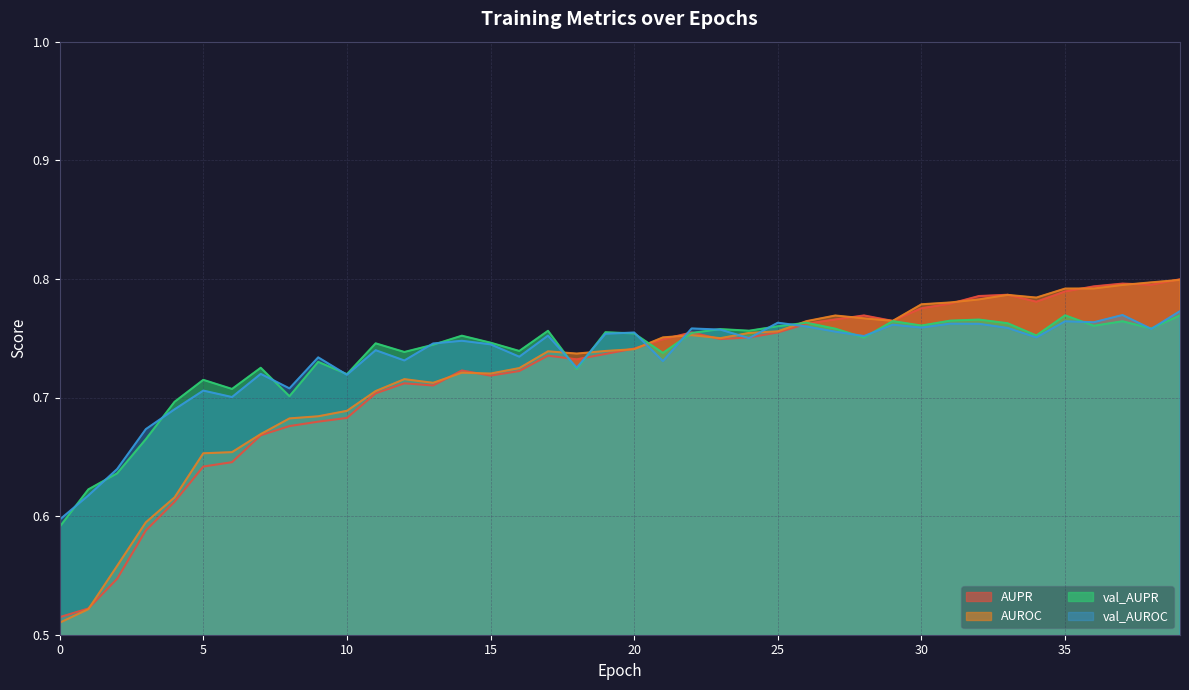

Which has a higher value, 32 or 10?

32